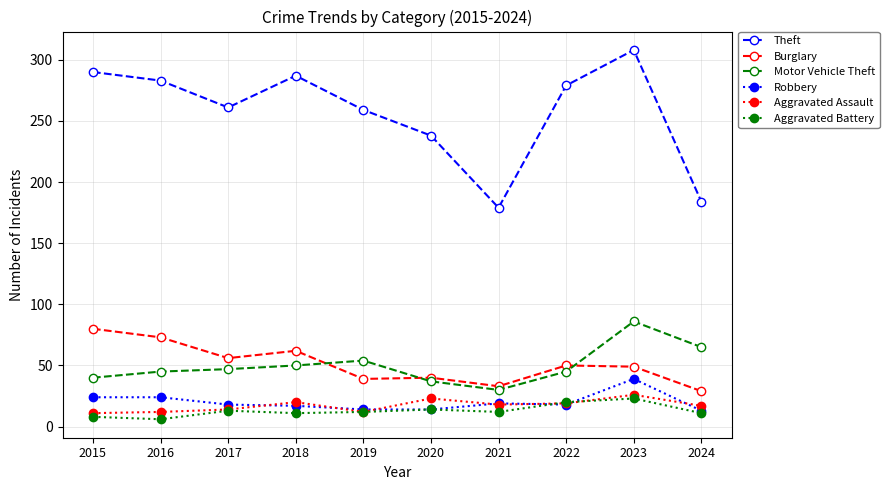

Count the number of categories in the chart.

10